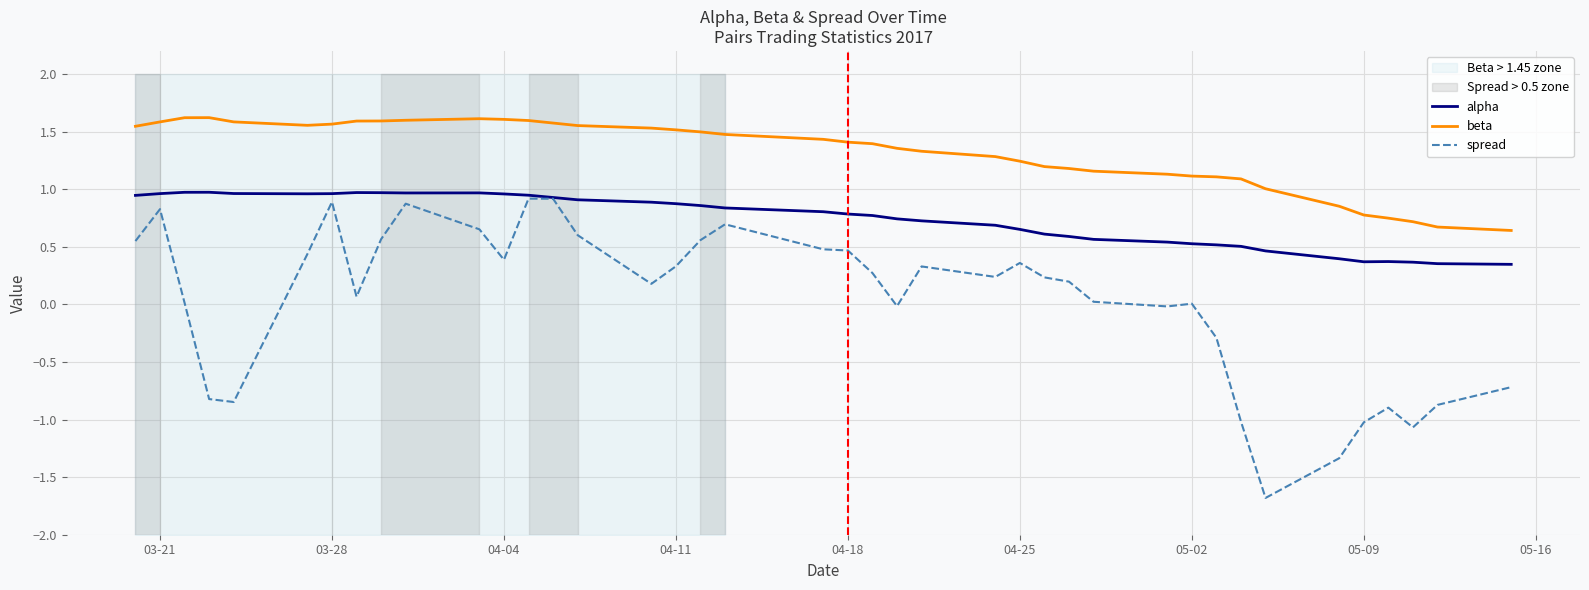

Does the chart display data point markers on the line(s)?

No